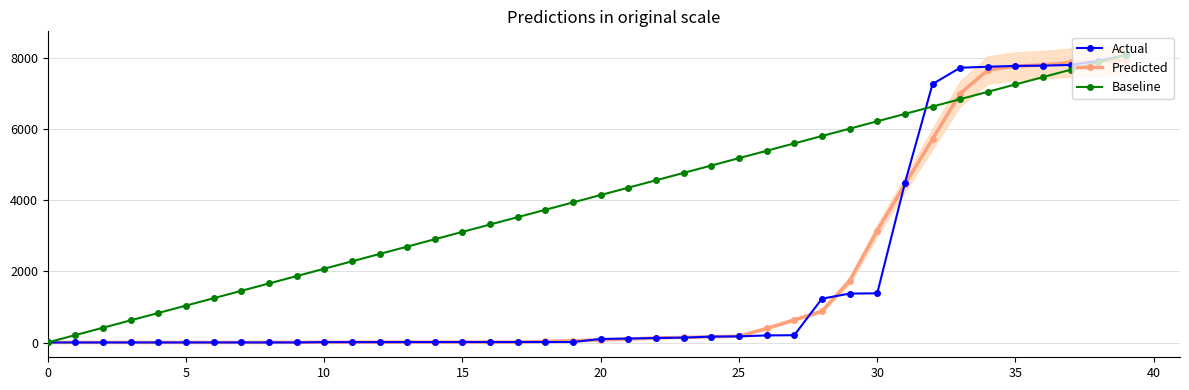

How many values in the Baseline series are below 4143?

20